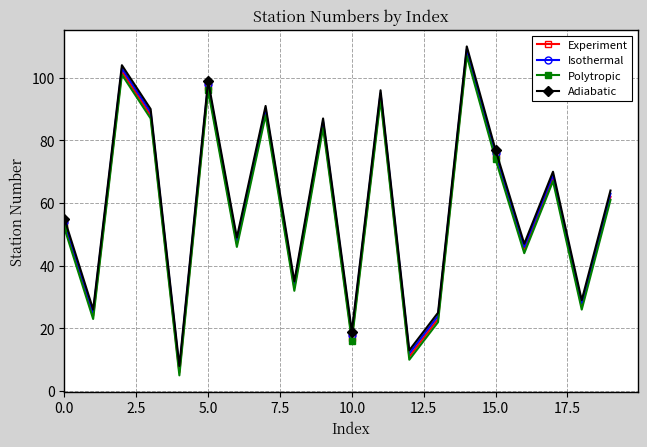

Does the chart display data point markers on the line(s)?

Yes